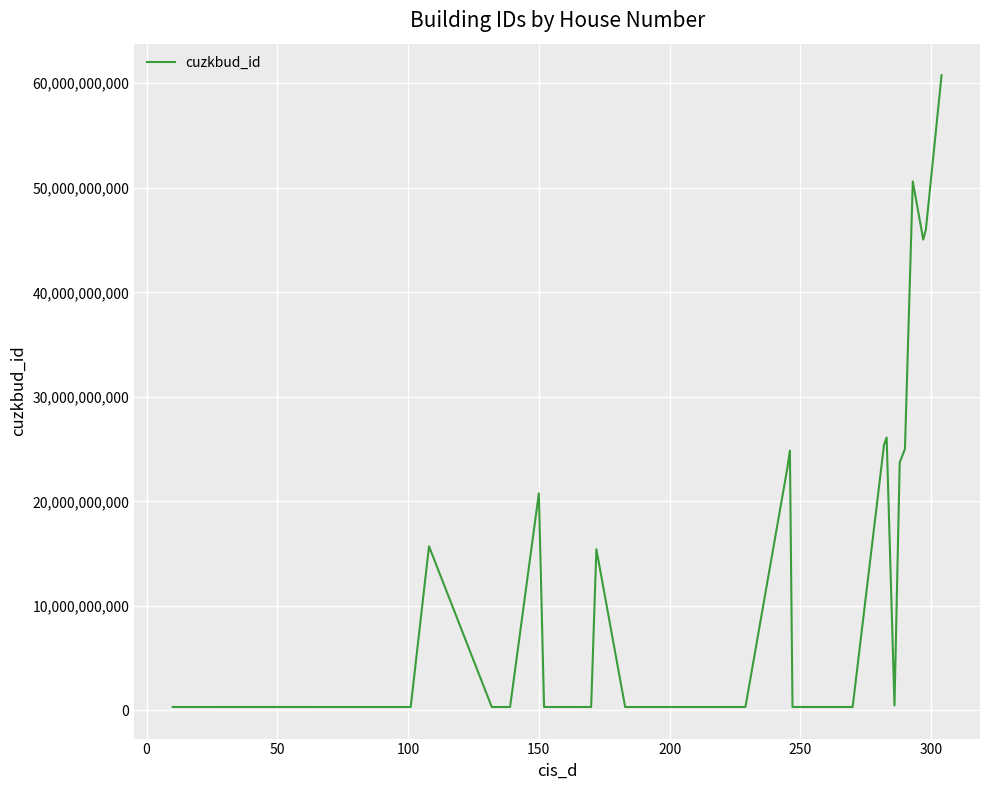

What is the difference between the maximum and minimum values?

60439909200